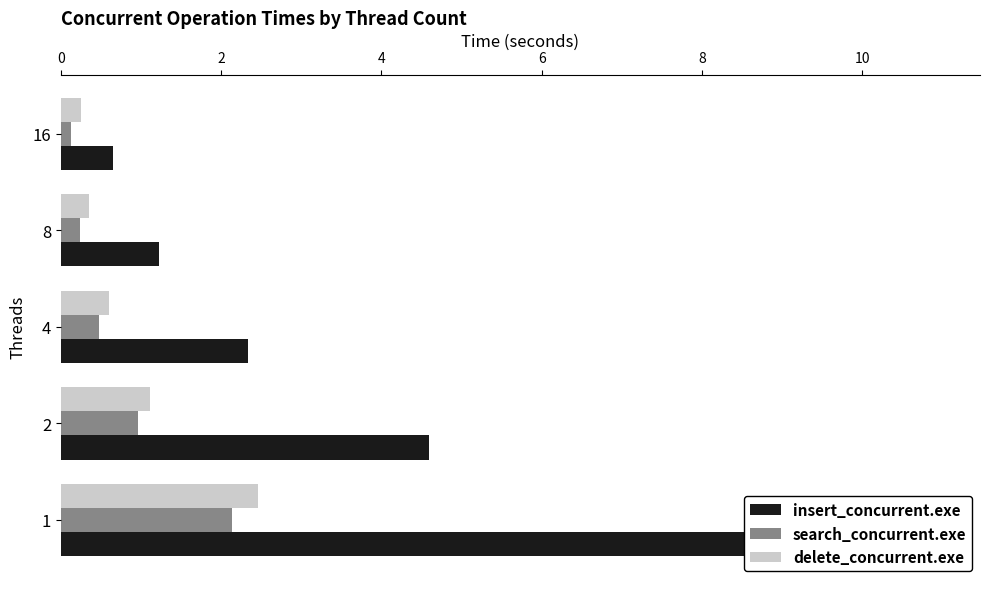

Rank the series at 1 from lowest to highest value.

search_concurrent.exe, delete_concurrent.exe, insert_concurrent.exe